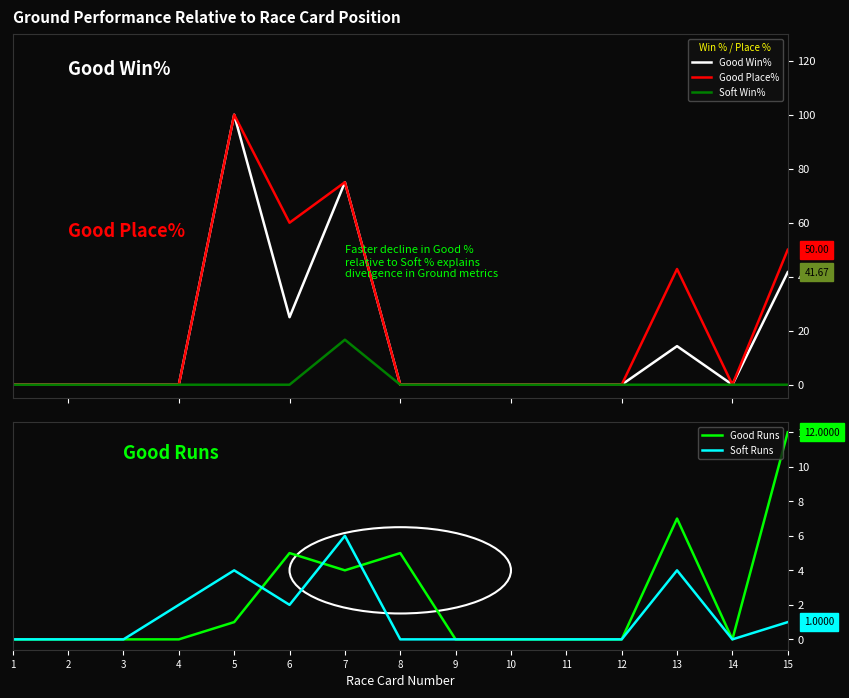

What is the difference between the Soft Runs values at 7 and 11?

6